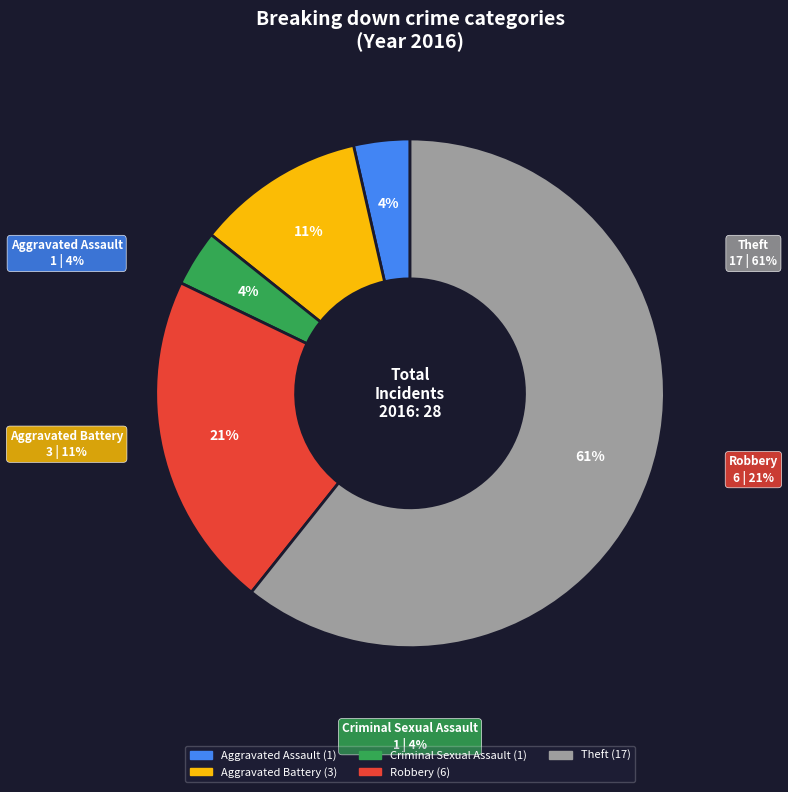

Rank the categories by value from highest to lowest.

Theft, Robbery, Aggravated Battery, Aggravated Assault, Criminal Sexual Assault